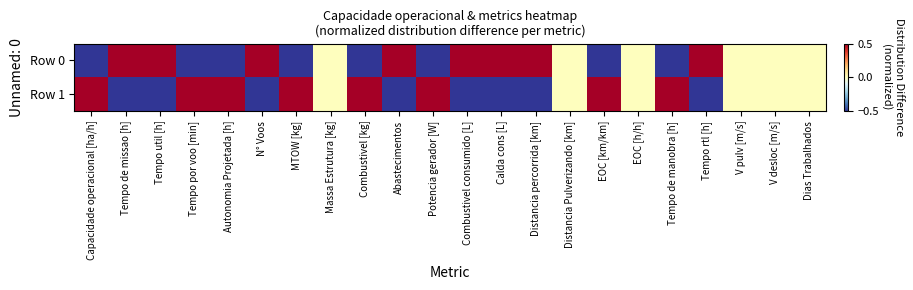

At which category is the sum across all series the highest?

Capacidade operacional [ha/h]